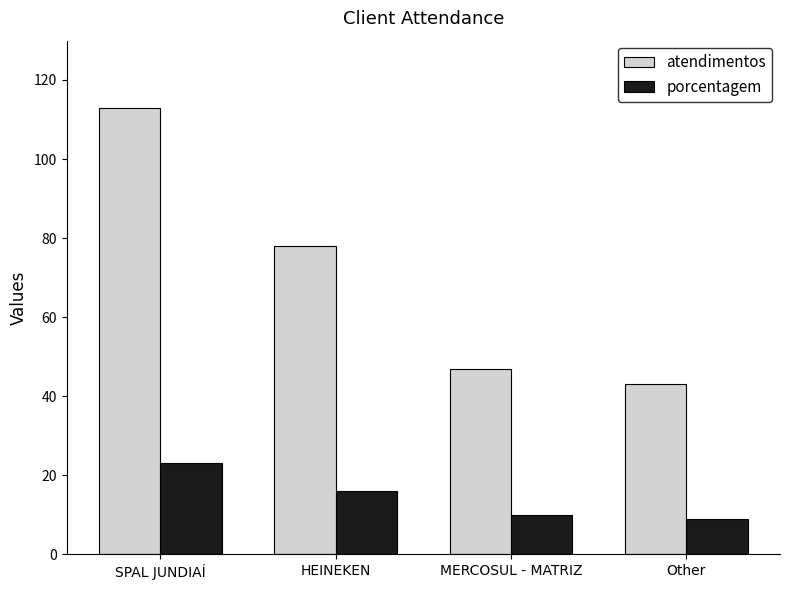

What position from the right is HEINEKEN?

3